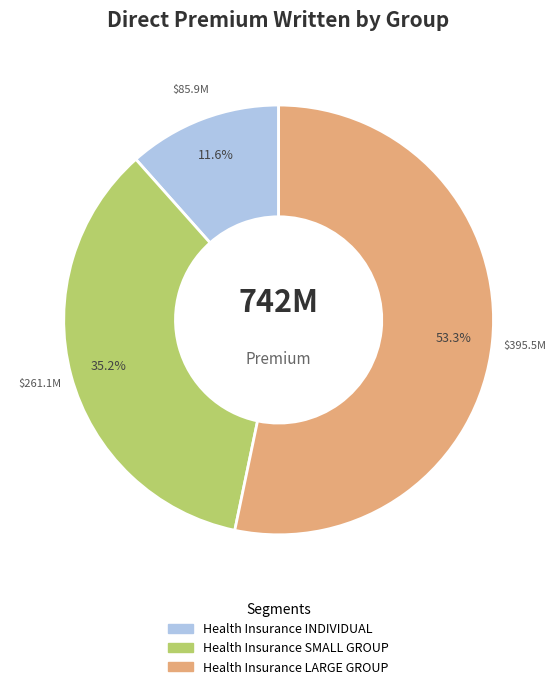

What is the largest slice in the pie chart?

Health Insurance LARGE GROUP